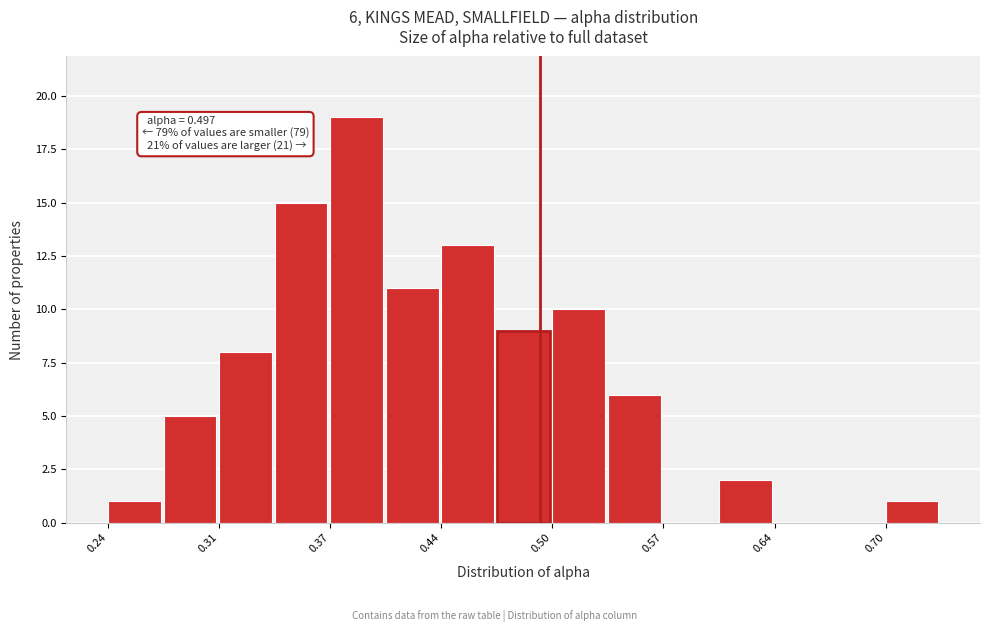

Around what value on the x-axis is the tallest bar? Give the approximate position of its centre, as read against the axis.

0.39